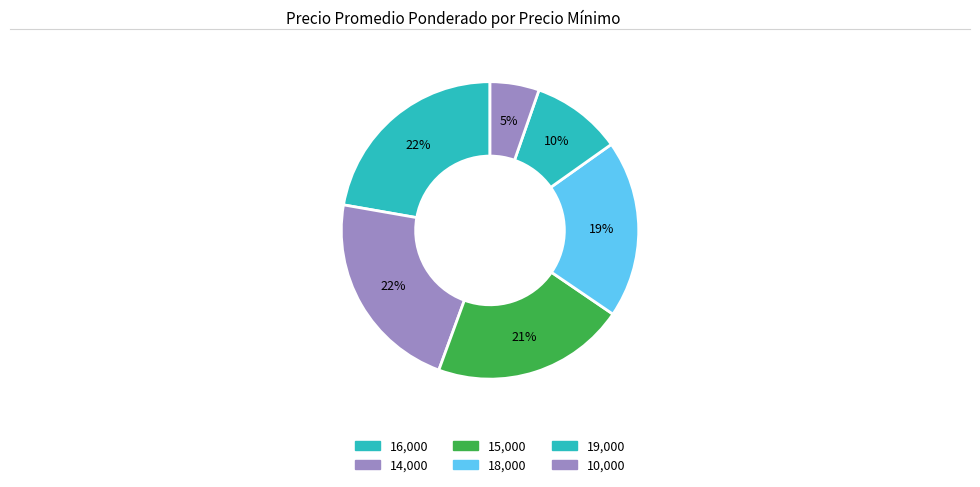

How many segments does this pie chart have?

6